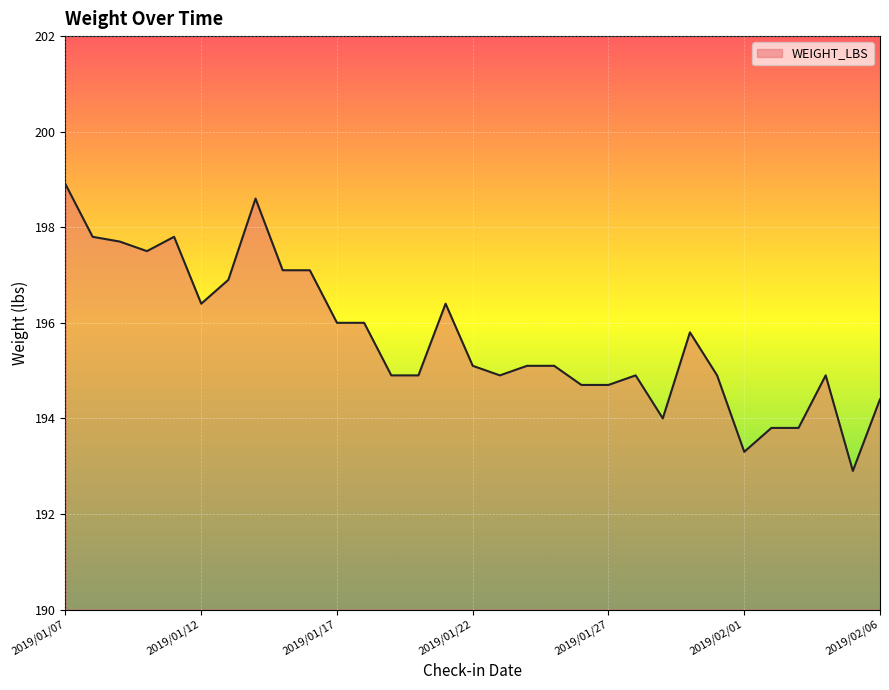

True or false: there are more than 1 points higher than both neighbors.

True